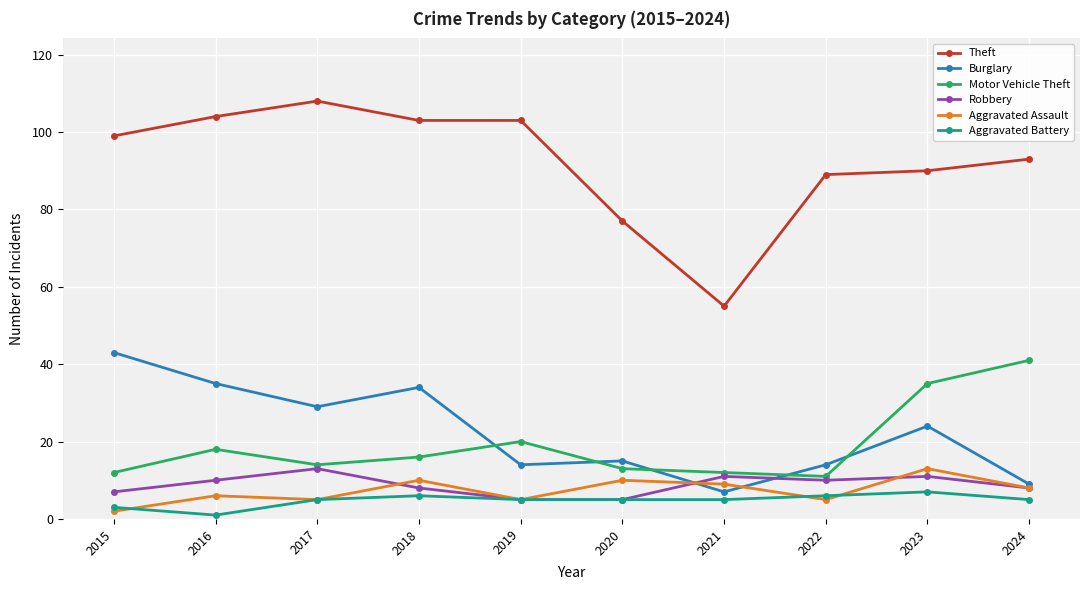

What are all the series names shown in the legend?

Theft, Burglary, Motor Vehicle Theft, Robbery, Aggravated Assault, Aggravated Battery